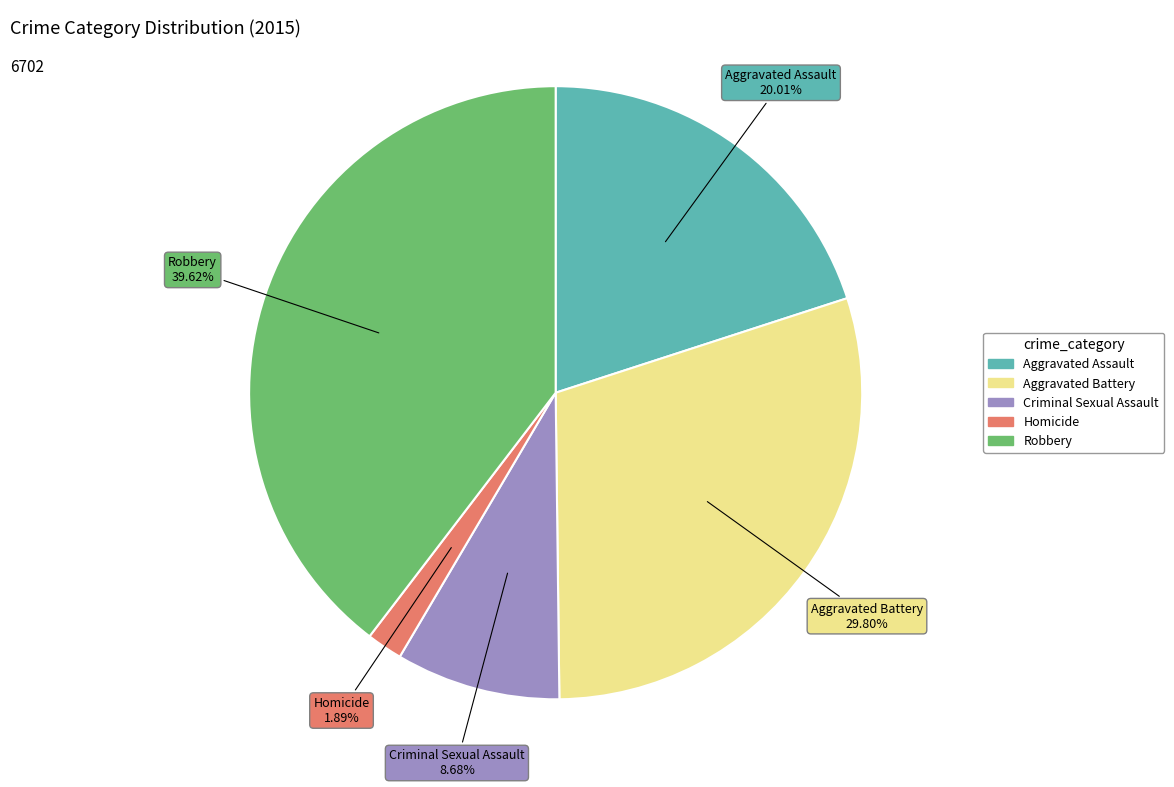

Which category has the biggest portion of the pie?

Robbery